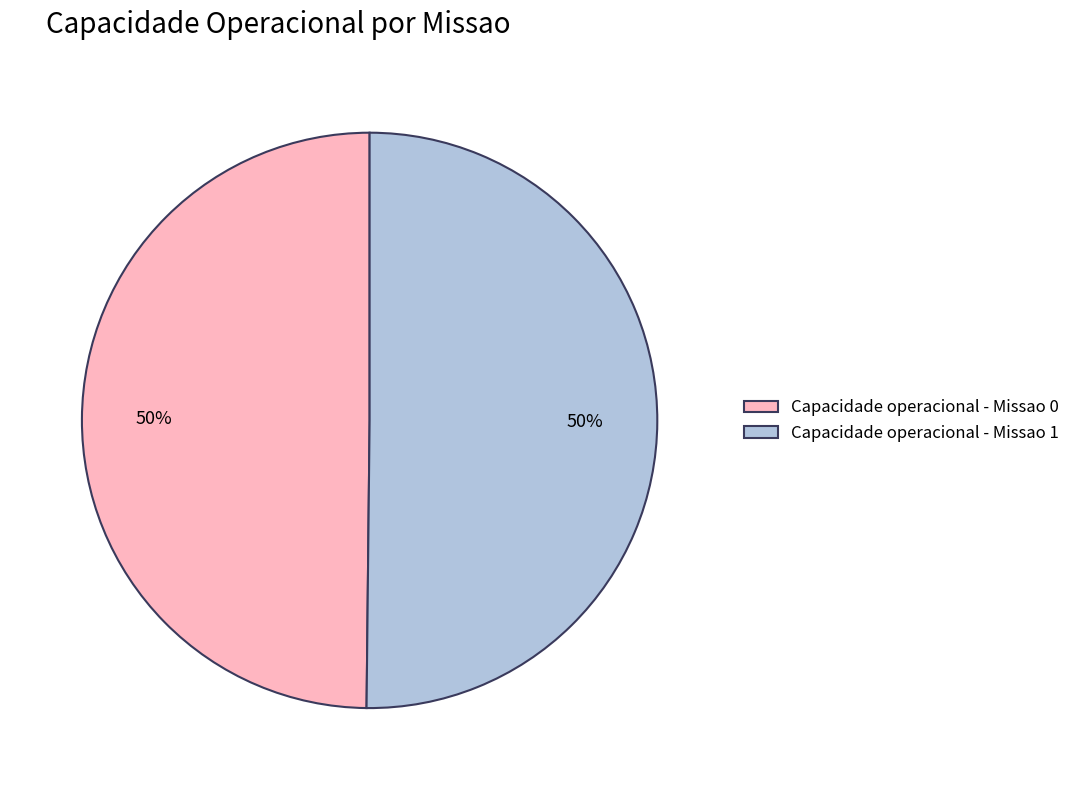

Is it true that Capacidade operacional - Missao 0 is 50% of the pie?

True